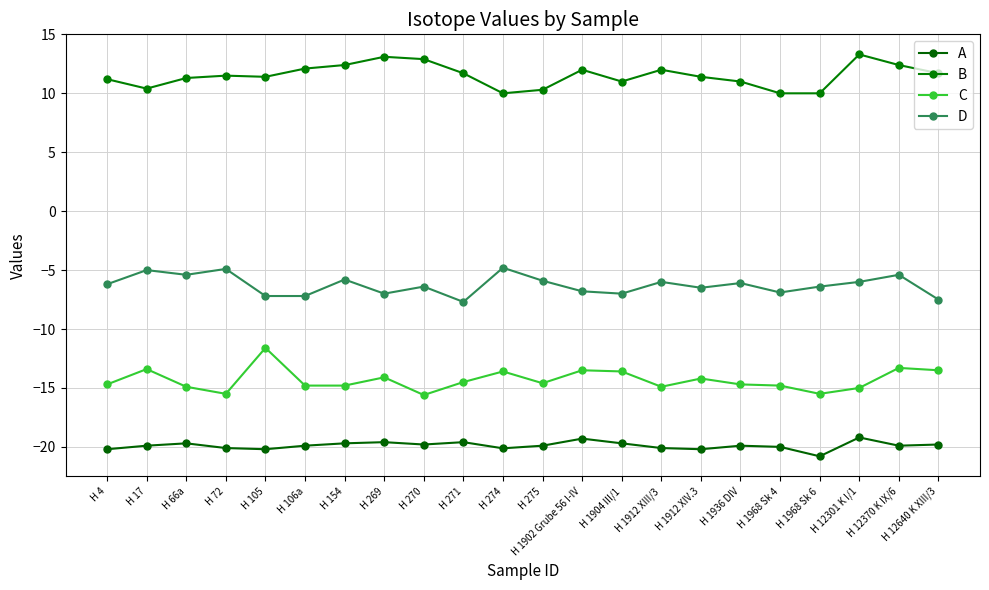

Reading left to right, what are all the values shown in this chart?

A: -20.2	-19.9	-19.7	-20.1	-20.2	-19.9	-19.7	-19.6	-19.8	-19.6	-20.1	-19.9	-19.3	-19.7	-20.1	-20.2	-19.9	-20.0	-20.8	-19.2	-19.9	-19.8
B: 11.2	10.4	11.3	11.5	11.4	12.1	12.4	13.1	12.9	11.7	10.0	10.3	12.0	11.0	12.0	11.4	11.0	10.0	10.0	13.3	12.4	11.7
C: -14.7	-13.4	-14.9	-15.5	-11.6	-14.8	-14.8	-14.1	-15.6	-14.5	-13.6	-14.6	-13.5	-13.6	-14.9	-14.2	-14.7	-14.8	-15.5	-15.0	-13.3	-13.5
D: -6.2	-5.0	-5.4	-4.9	-7.2	-7.2	-5.8	-7.0	-6.4	-7.7	-4.8	-5.9	-6.8	-7.0	-6.0	-6.5	-6.1	-6.9	-6.4	-6.0	-5.4	-7.5